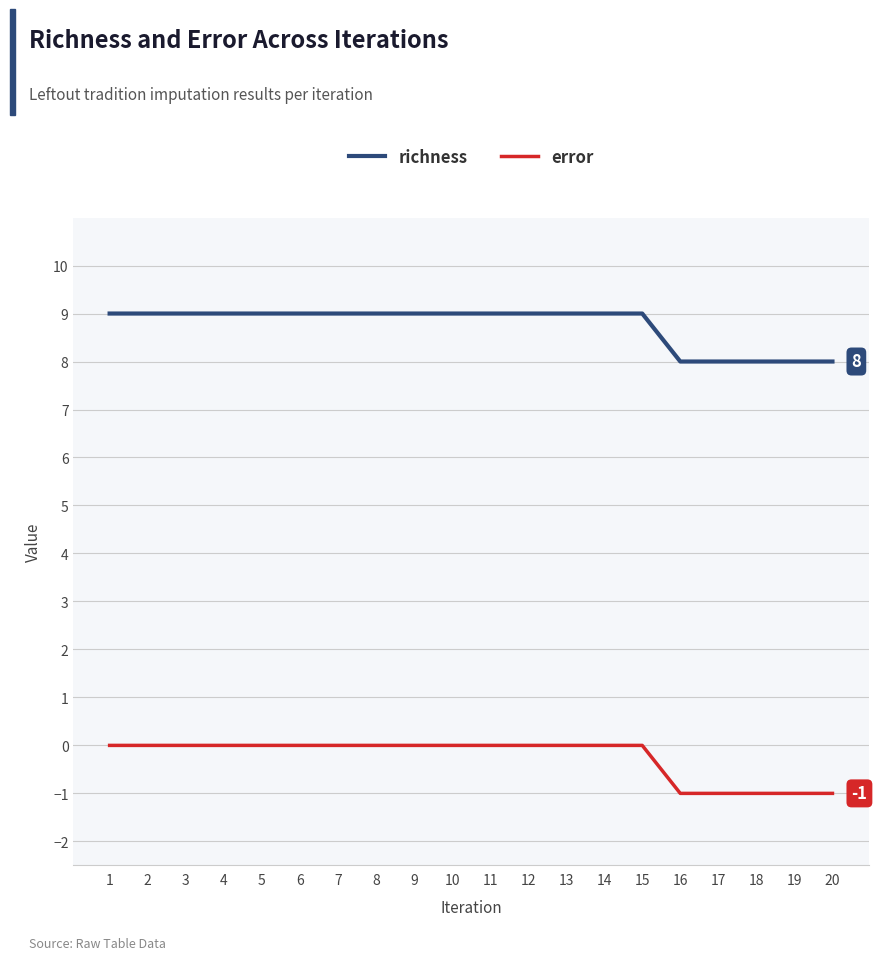

Is the value of error at 15 greater than the value of richness at 11?

No